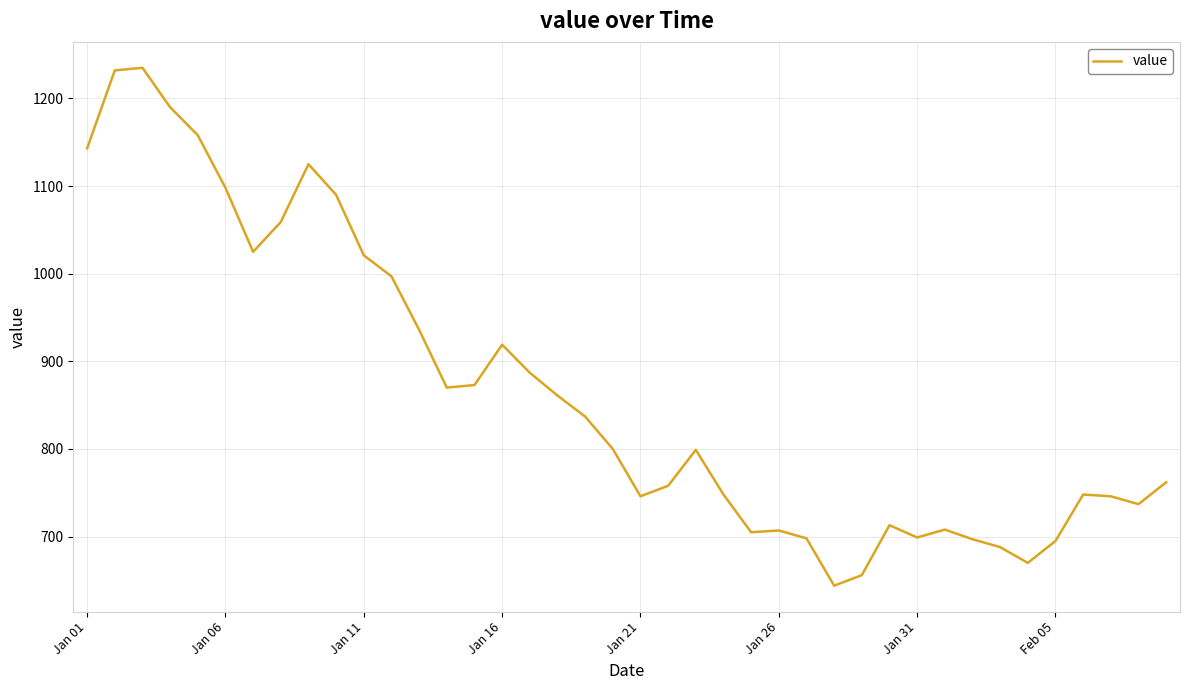

What is the maximum value shown in the chart?

1235